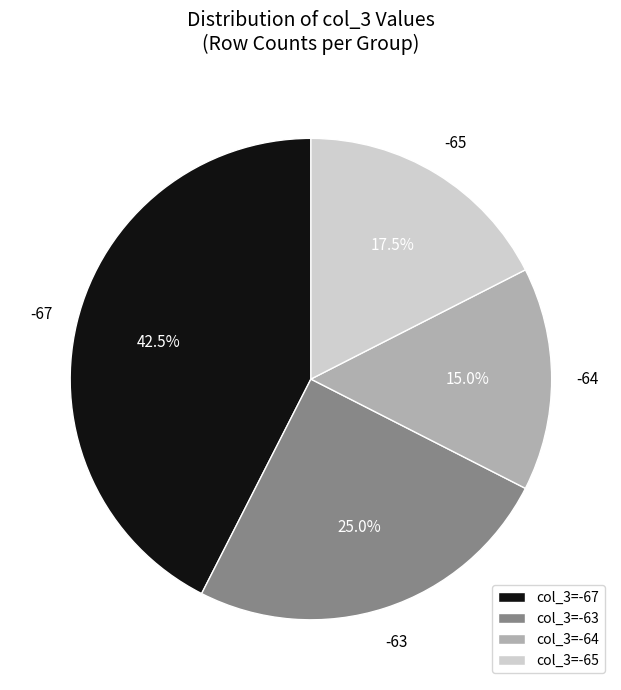

What is the smallest slice in the pie chart?

col_3=-64